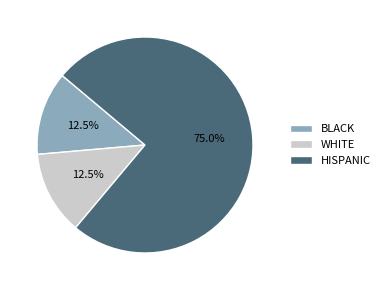

Does any single category account for the majority?

Yes